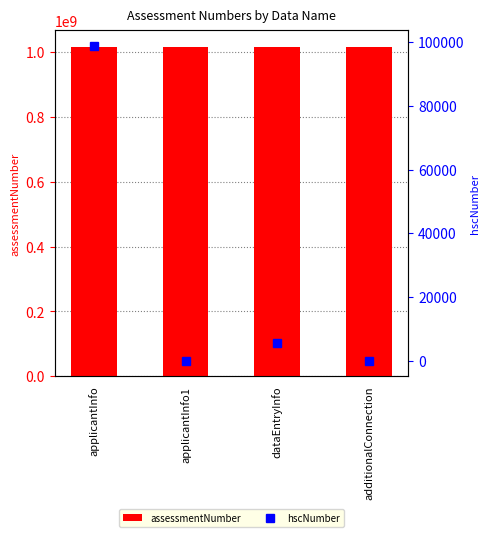

Rank the categories by assessmentNumber value from lowest to highest.

applicantInfo1, additionalConnection, dataEntryInfo, applicantInfo